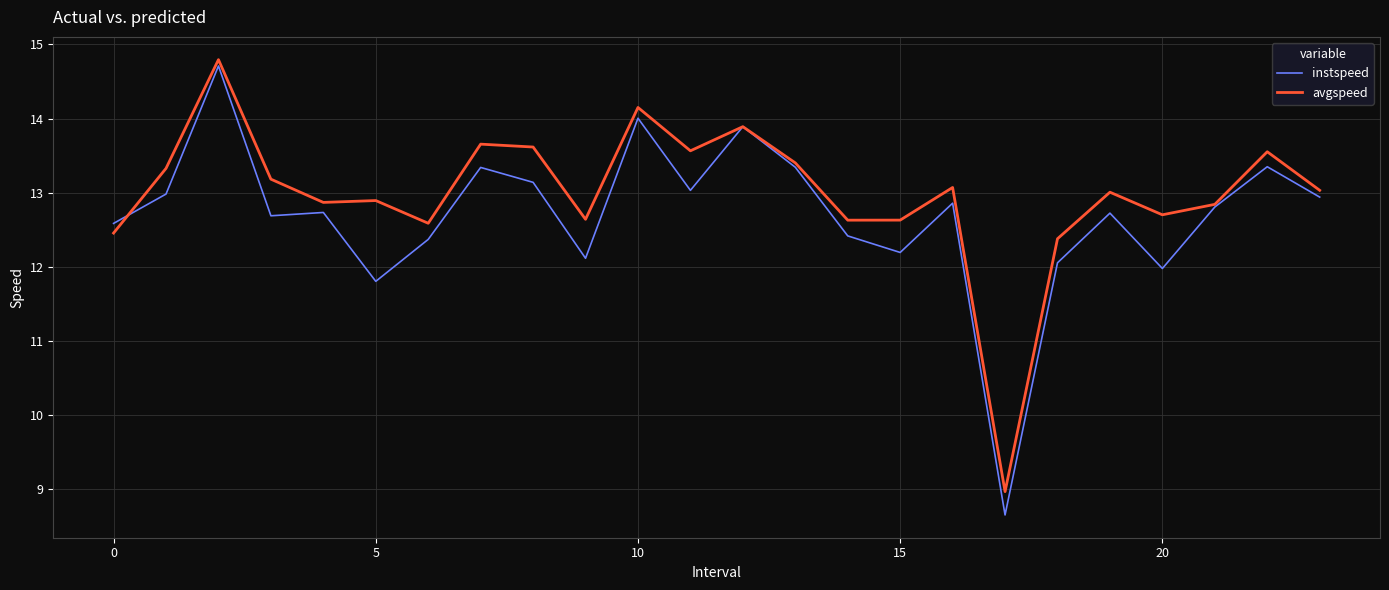

List the series in order of their overall mean, highest first.

avgspeed, instspeed